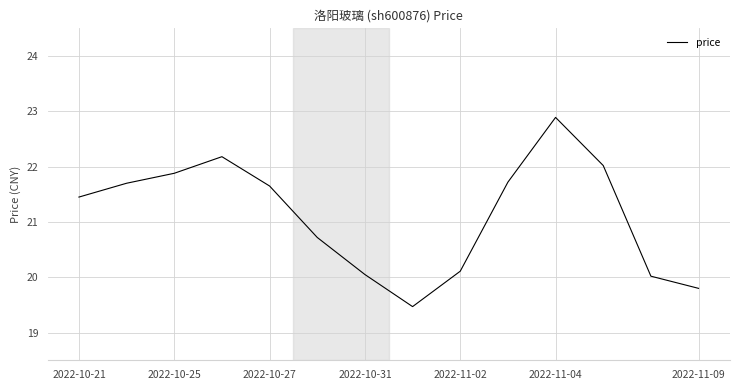

What is the smallest value displayed?

19.5